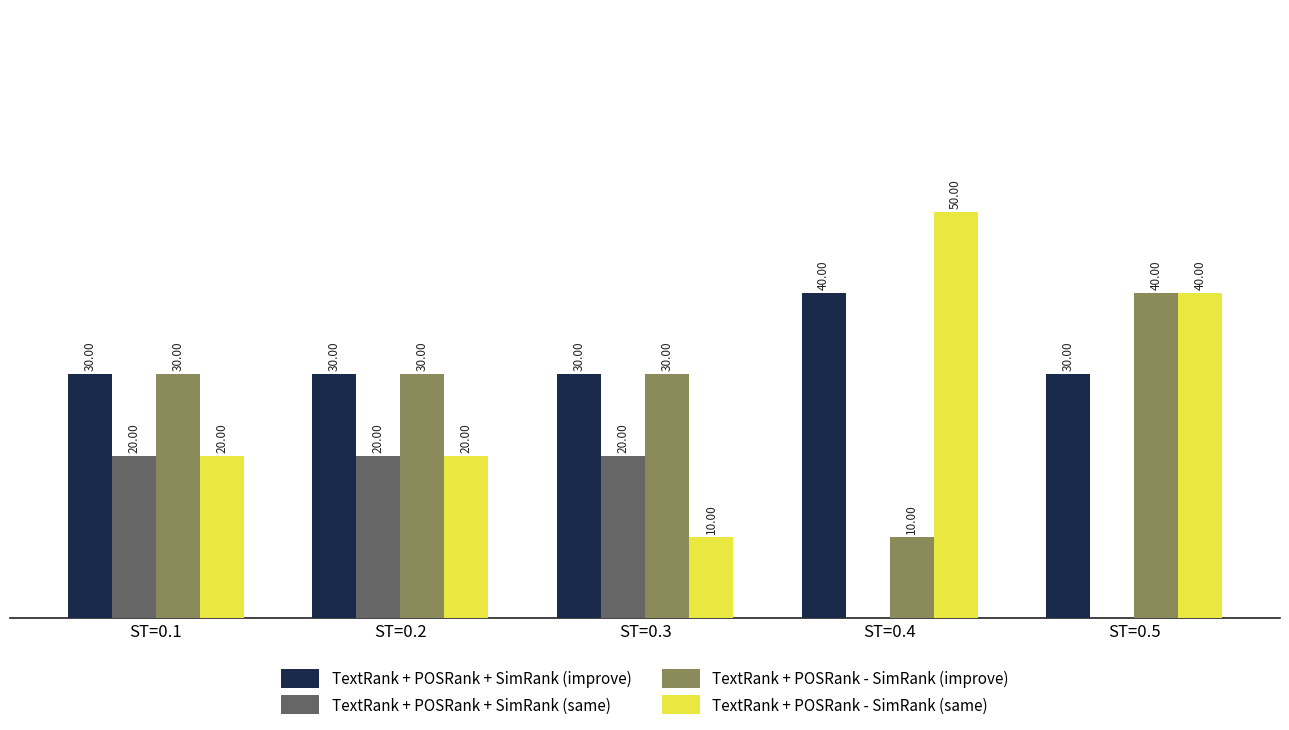

Which series has the largest total across all categories?

TextRank + POSRank + SimRank (improve)